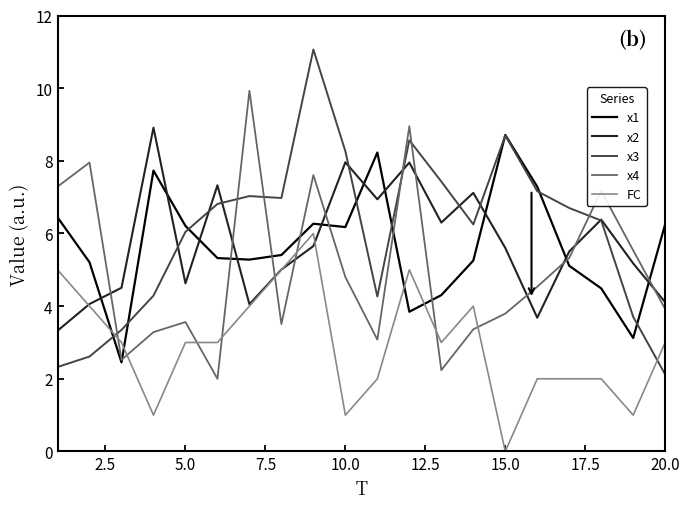

After their last crossing, which series has the higher values: FC or x1?

x1